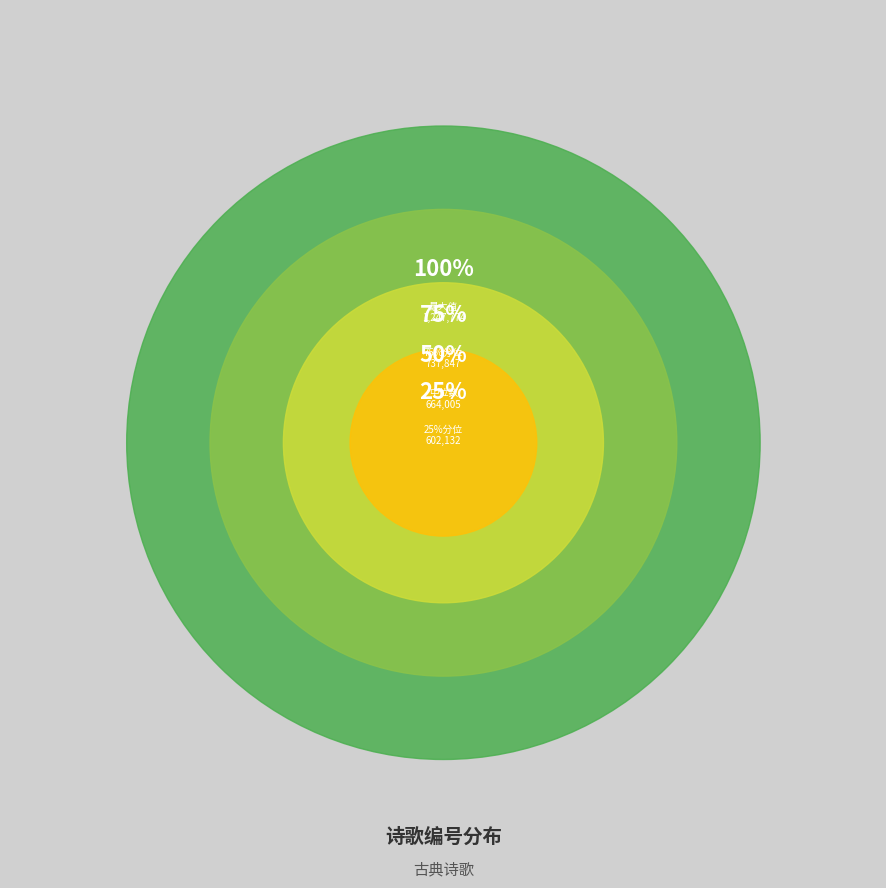

Is 小金山别宪长用前韵 the majority of the pie?

No